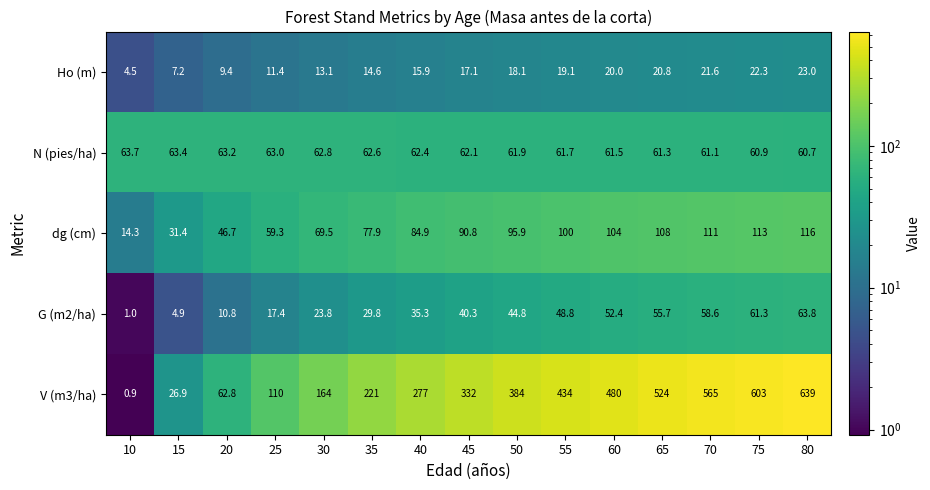

List the labels in order of dg (cm) value, largest first.

80, 75, 70, 65, 60, 55, 50, 45, 40, 35, 30, 25, 20, 15, 10